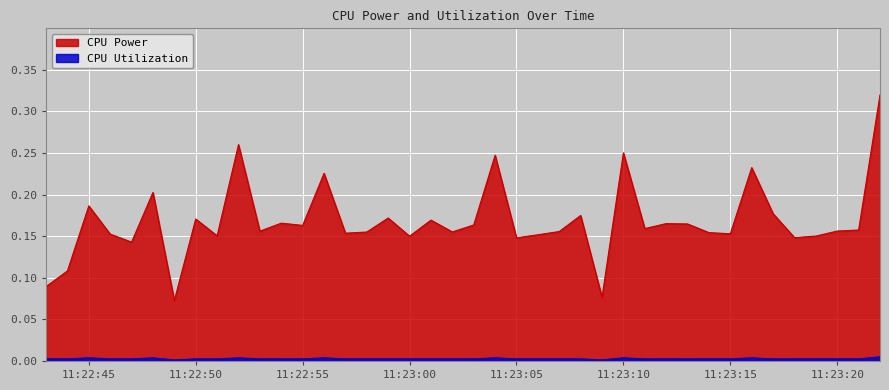

Where is CPU Utilization nearest to the value 0?

2025-03-24 11:22:49